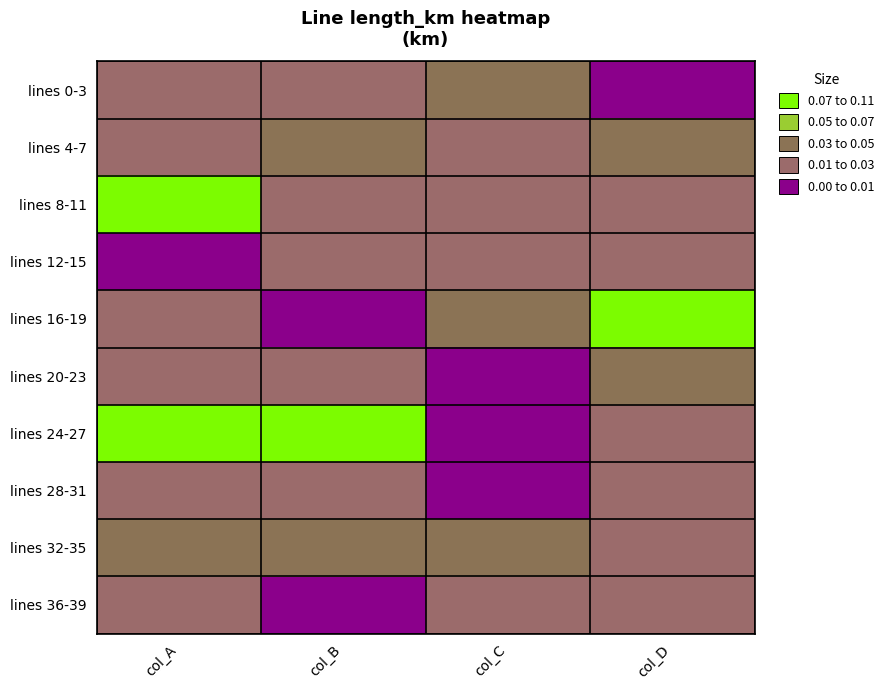

Reading left to right, transcribe all the data shown in this chart.

lines 0-3: col_A=0.0	col_B=0.0	col_C=0.0	col_D=0.0
lines 4-7: col_A=0.0	col_B=0.0	col_C=0.0	col_D=0.0
lines 8-11: col_A=0.1	col_B=0.0	col_C=0.0	col_D=0.0
lines 12-15: col_A=0.0	col_B=0.0	col_C=0.0	col_D=0.0
lines 16-19: col_A=0.0	col_B=0.0	col_C=0.0	col_D=0.1
lines 20-23: col_A=0.0	col_B=0.0	col_C=0.0	col_D=0.0
lines 24-27: col_A=0.1	col_B=0.1	col_C=0.0	col_D=0.0
lines 28-31: col_A=0.0	col_B=0.0	col_C=0.0	col_D=0.0
lines 32-35: col_A=0.0	col_B=0.0	col_C=0.0	col_D=0.0
lines 36-39: col_A=0.0	col_B=0.0	col_C=0.0	col_D=0.0